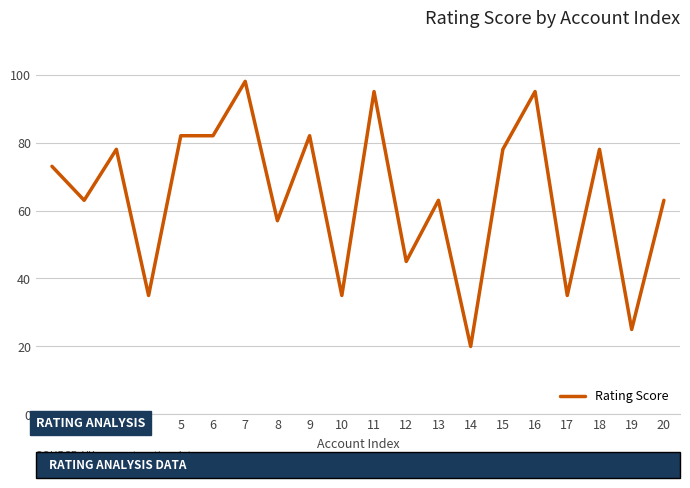

Is it true that the value at 5 is 48?

False